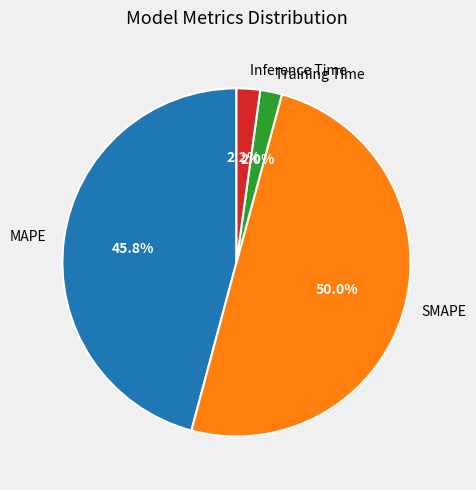

What percentage is the Inference Time slice, to the nearest percent?

2%